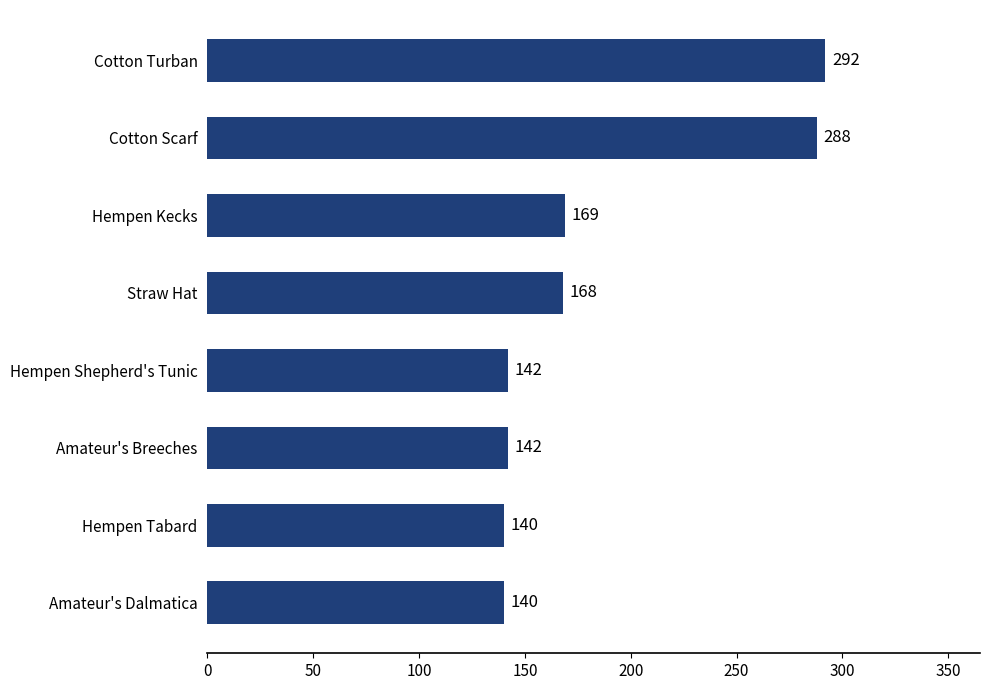

What is the average value?

185